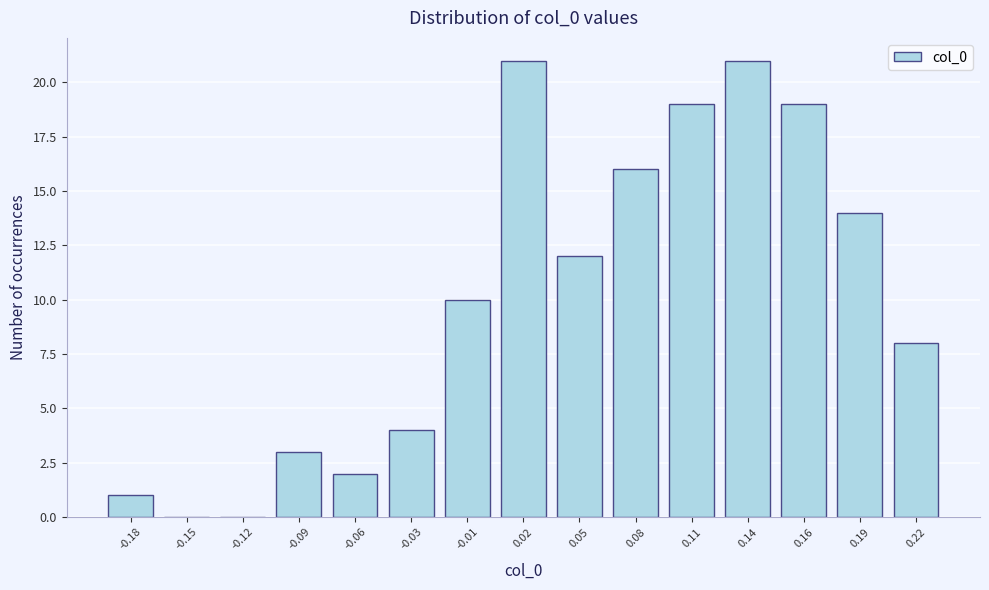

Reading left to right, what are all the values shown in this chart?

-0.18=1	-0.15=0	-0.12=0	-0.09=3	-0.06=2	-0.03=4	-0.01=10	0.02=21	0.05=12	0.08=16	0.11=19	0.14=21	0.16=19	0.19=14	0.22=8